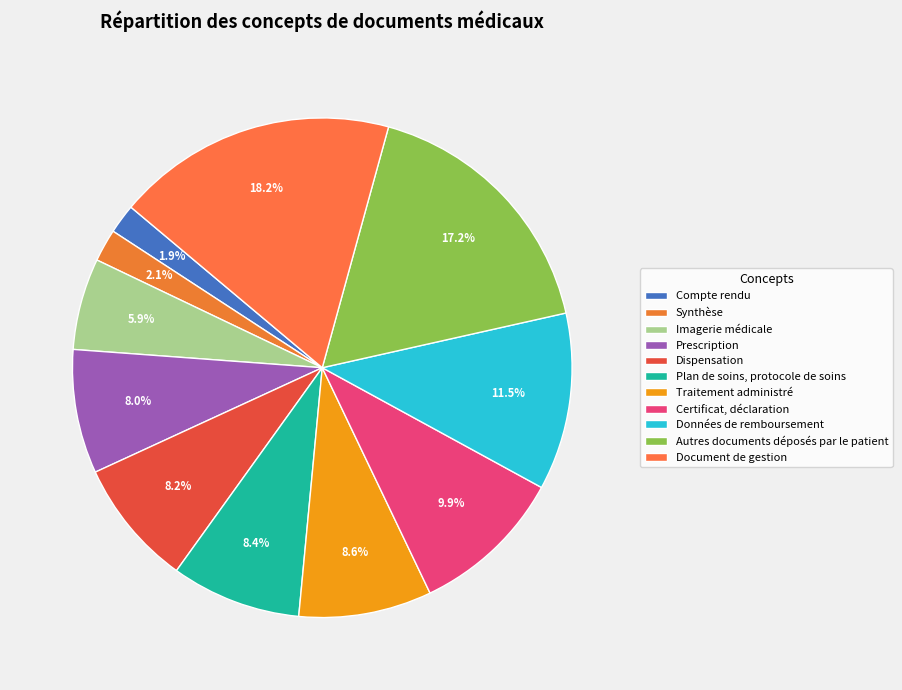

What is the change in value from Plan de soins, protocole de soins to Autres documents déposés par le patient?

+46